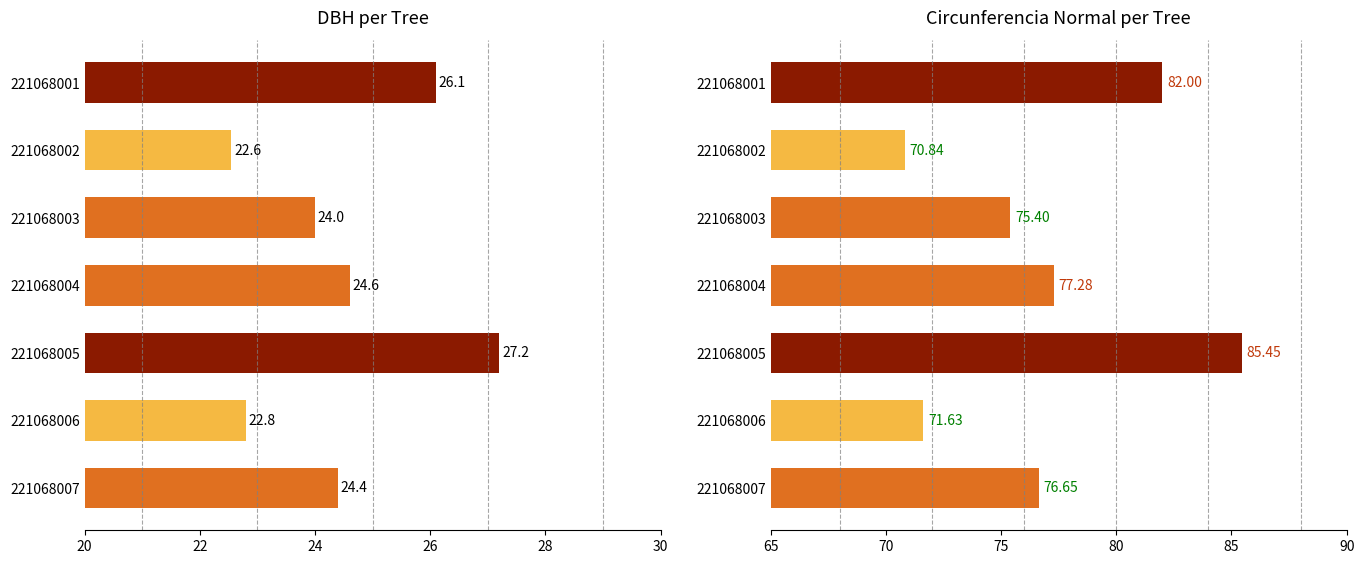

Is it true that dbh equals 35.3 at 221068006?

False